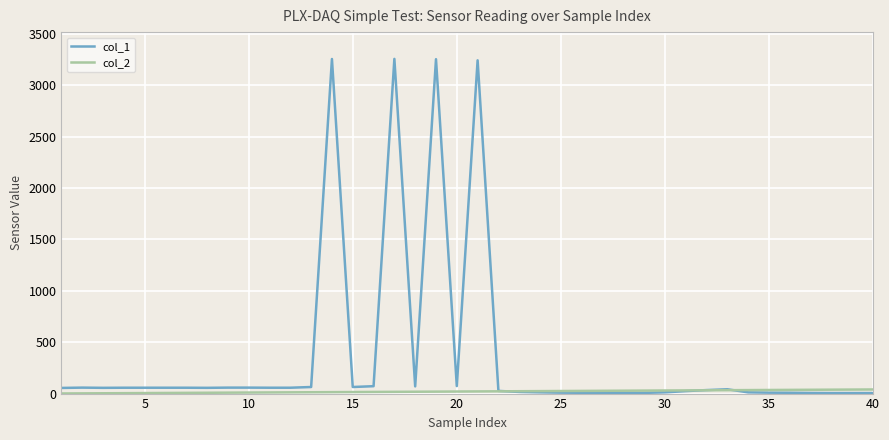

List the series in order of their overall mean, lowest first.

col_2, col_1